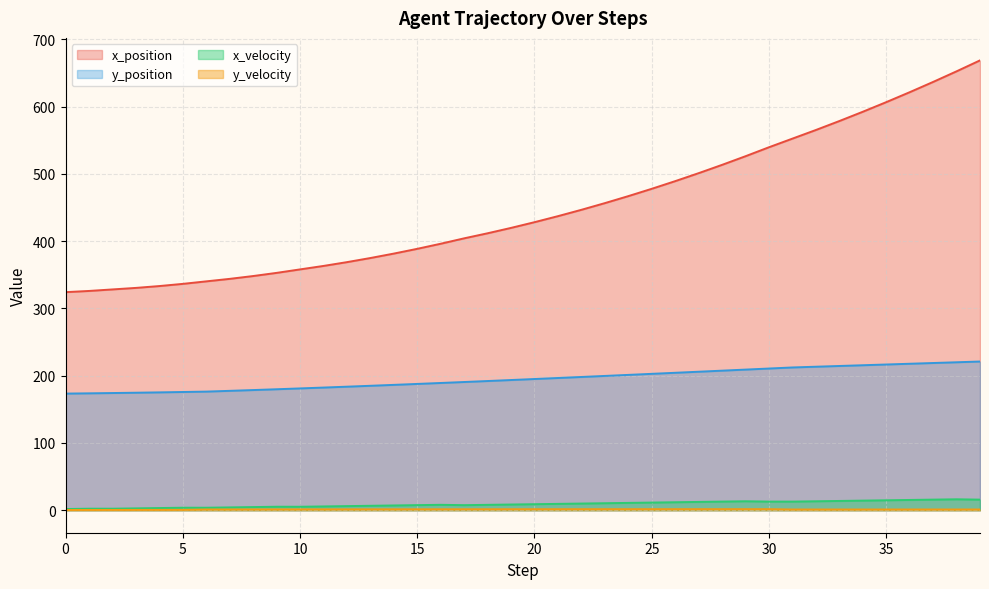

At which label does y_position first exceed 195?

20